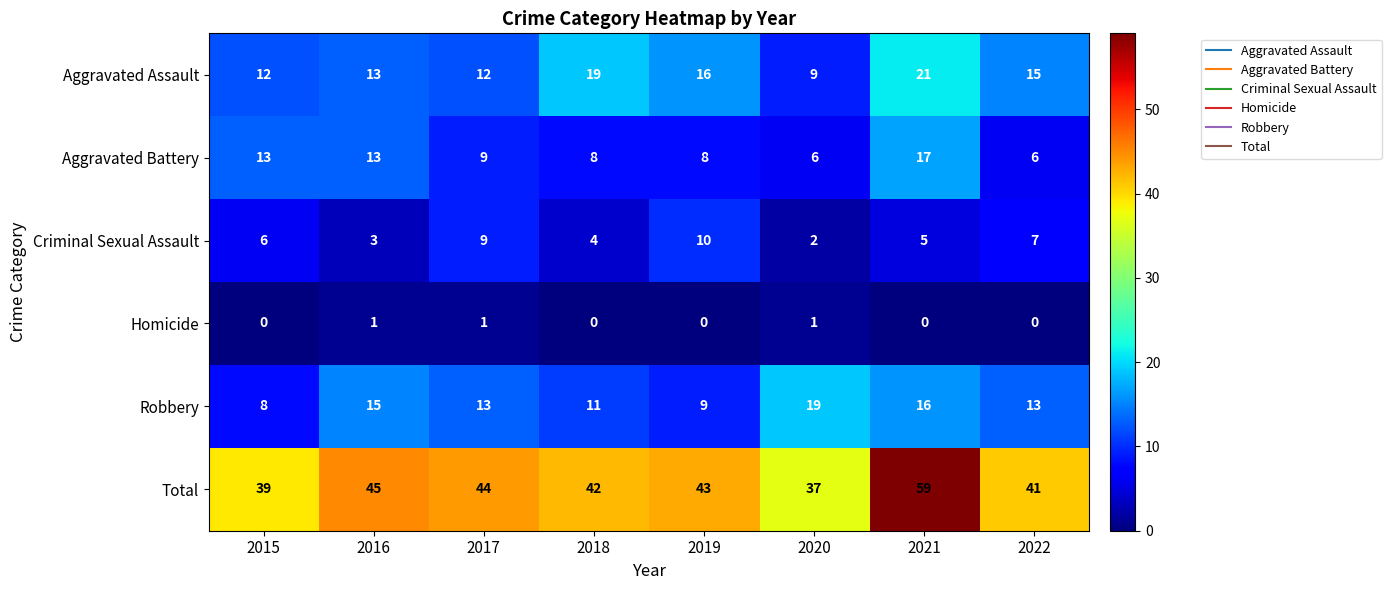

How many data points does each series have?

8